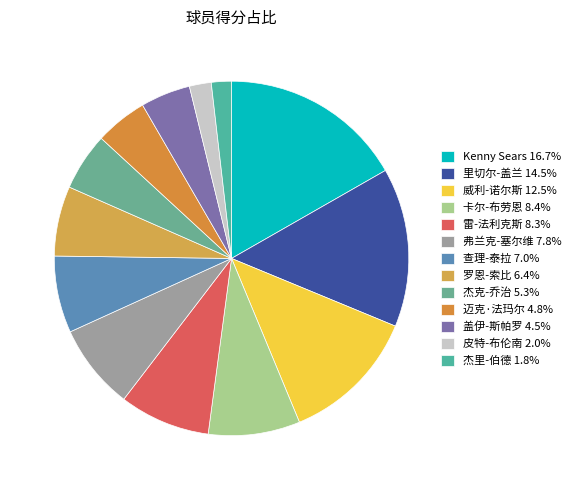

How many slices are in this pie chart?

13